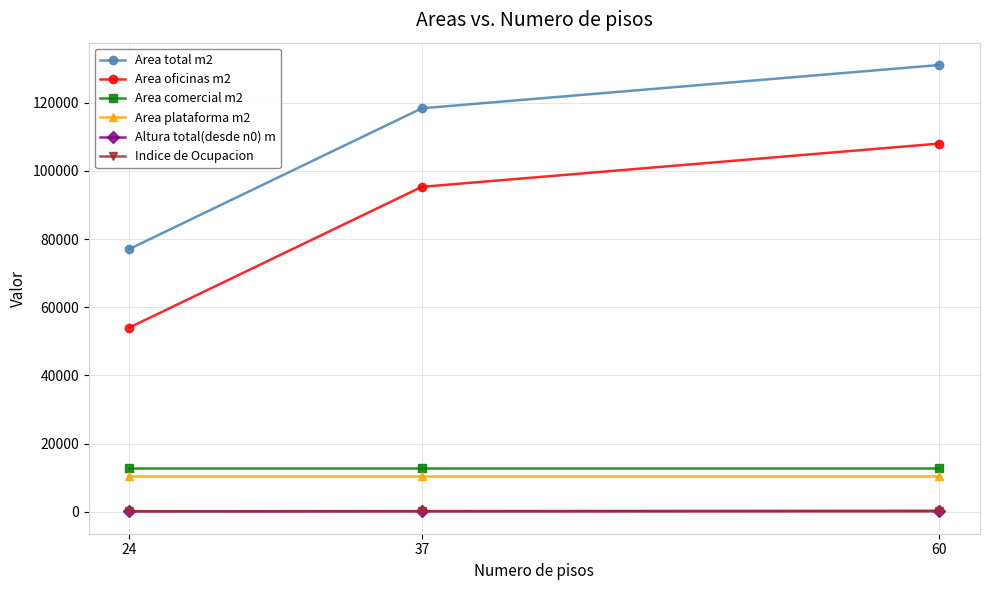

Which series has the largest range (max minus min)?

Area total m2